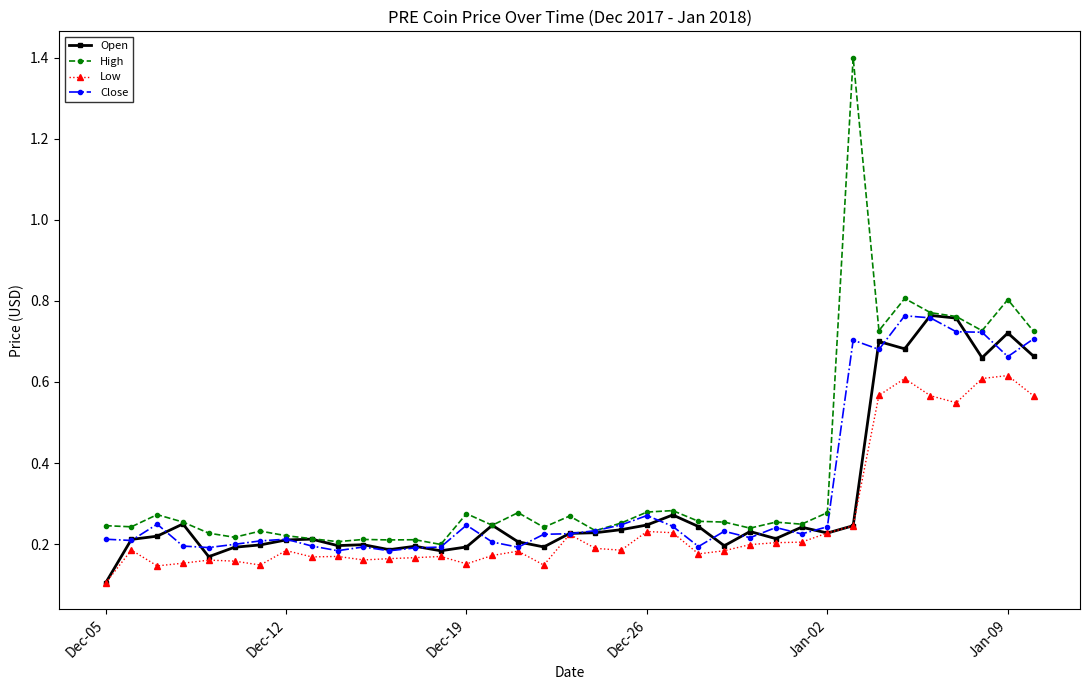

True or false: High and Low cross at least once.

False